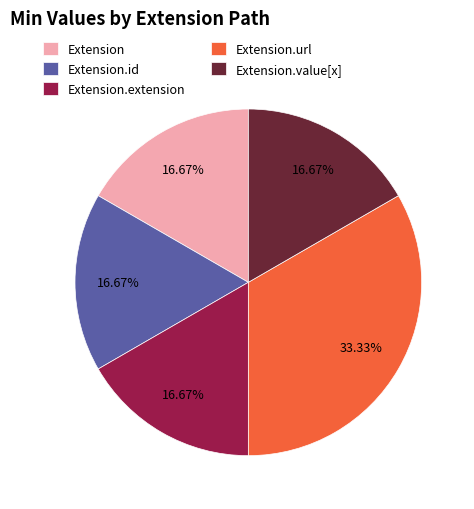

What is the ratio of the value at Extension.value[x] to the value at Extension.id?

1.0